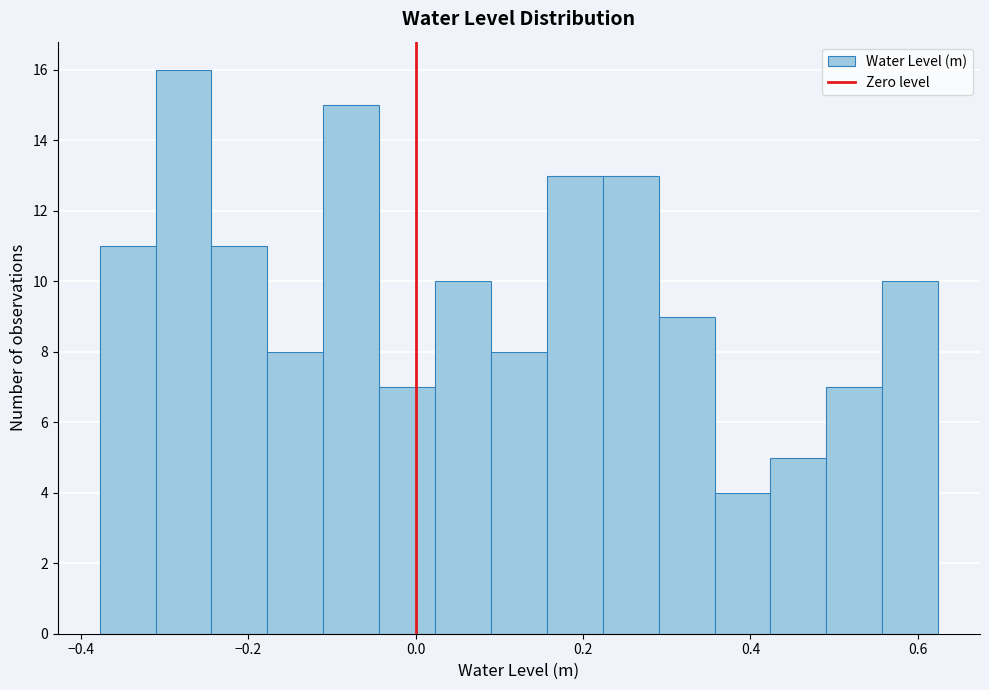

Around what value on the x-axis is the tallest bar? Give the approximate position of its centre, as read against the axis.

-0.28